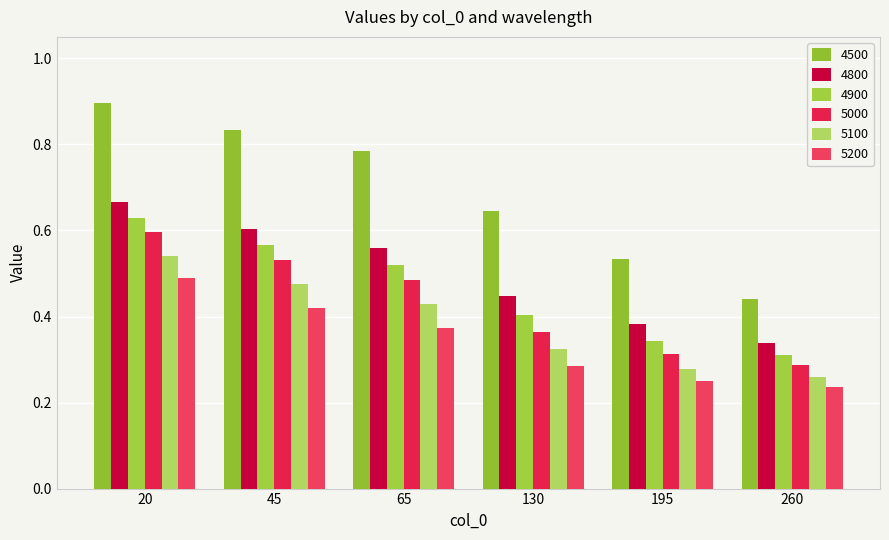

What are all the series names shown in the legend?

4500, 4800, 4900, 5000, 5100, 5200